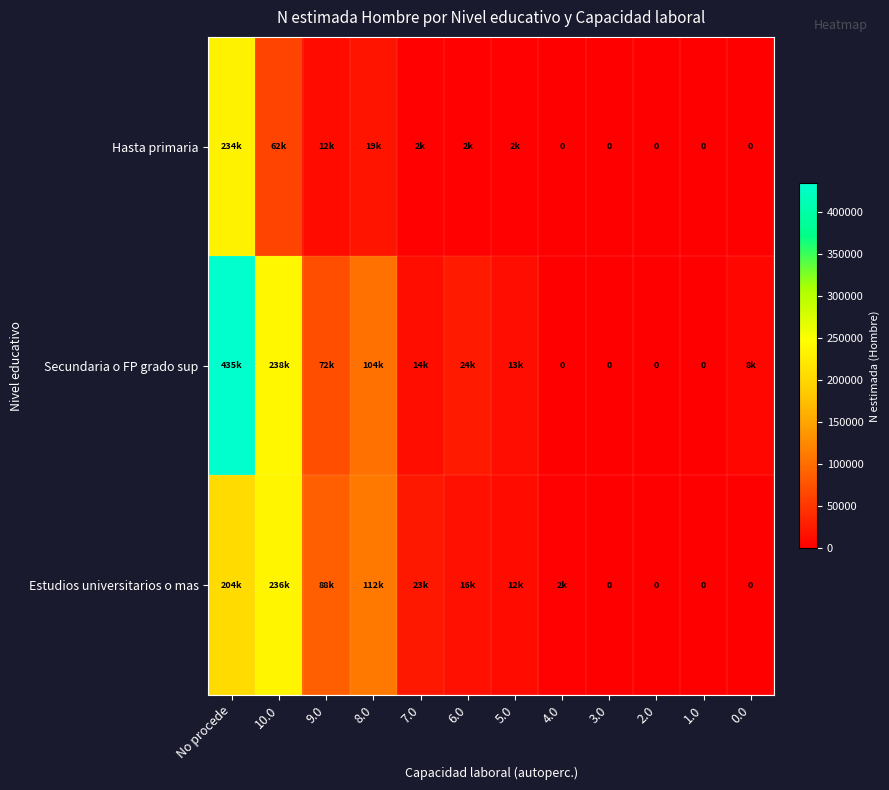

What is the difference between the Estudios universitarios o mas values at 2.0 and 8.0?

111731